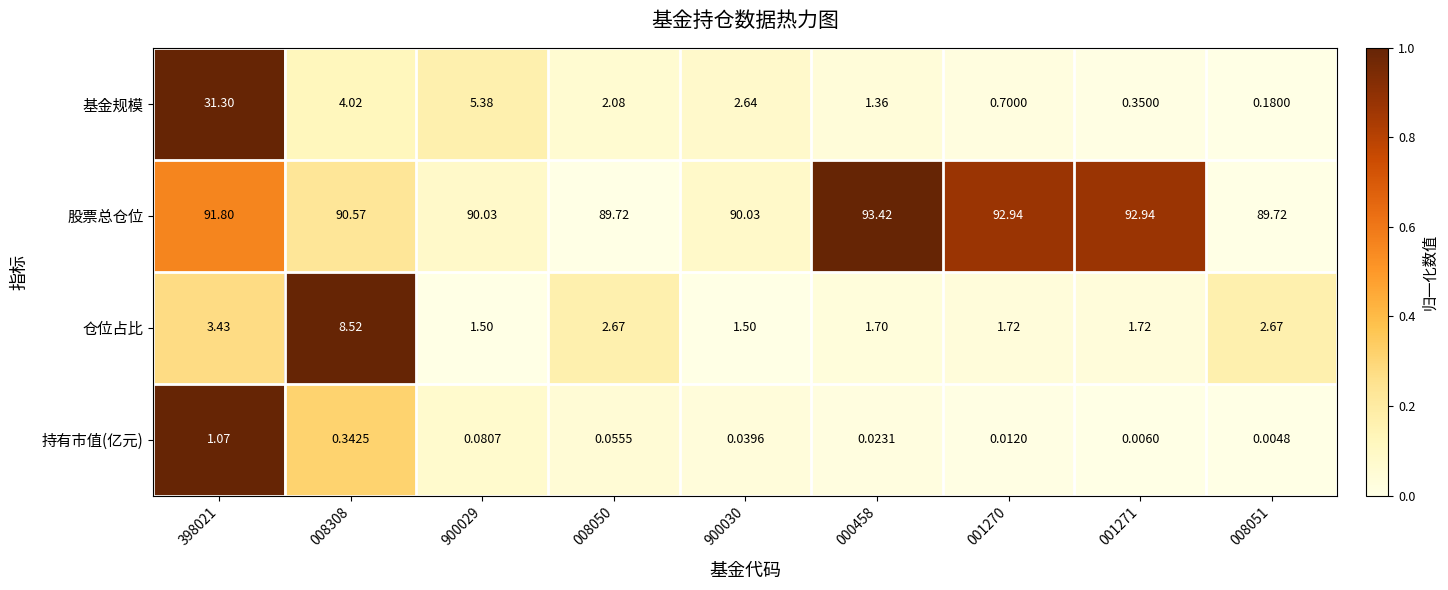

At 001271, list the series in order from smallest to largest.

持有市值(亿元), 基金规模, 仓位占比, 股票总仓位